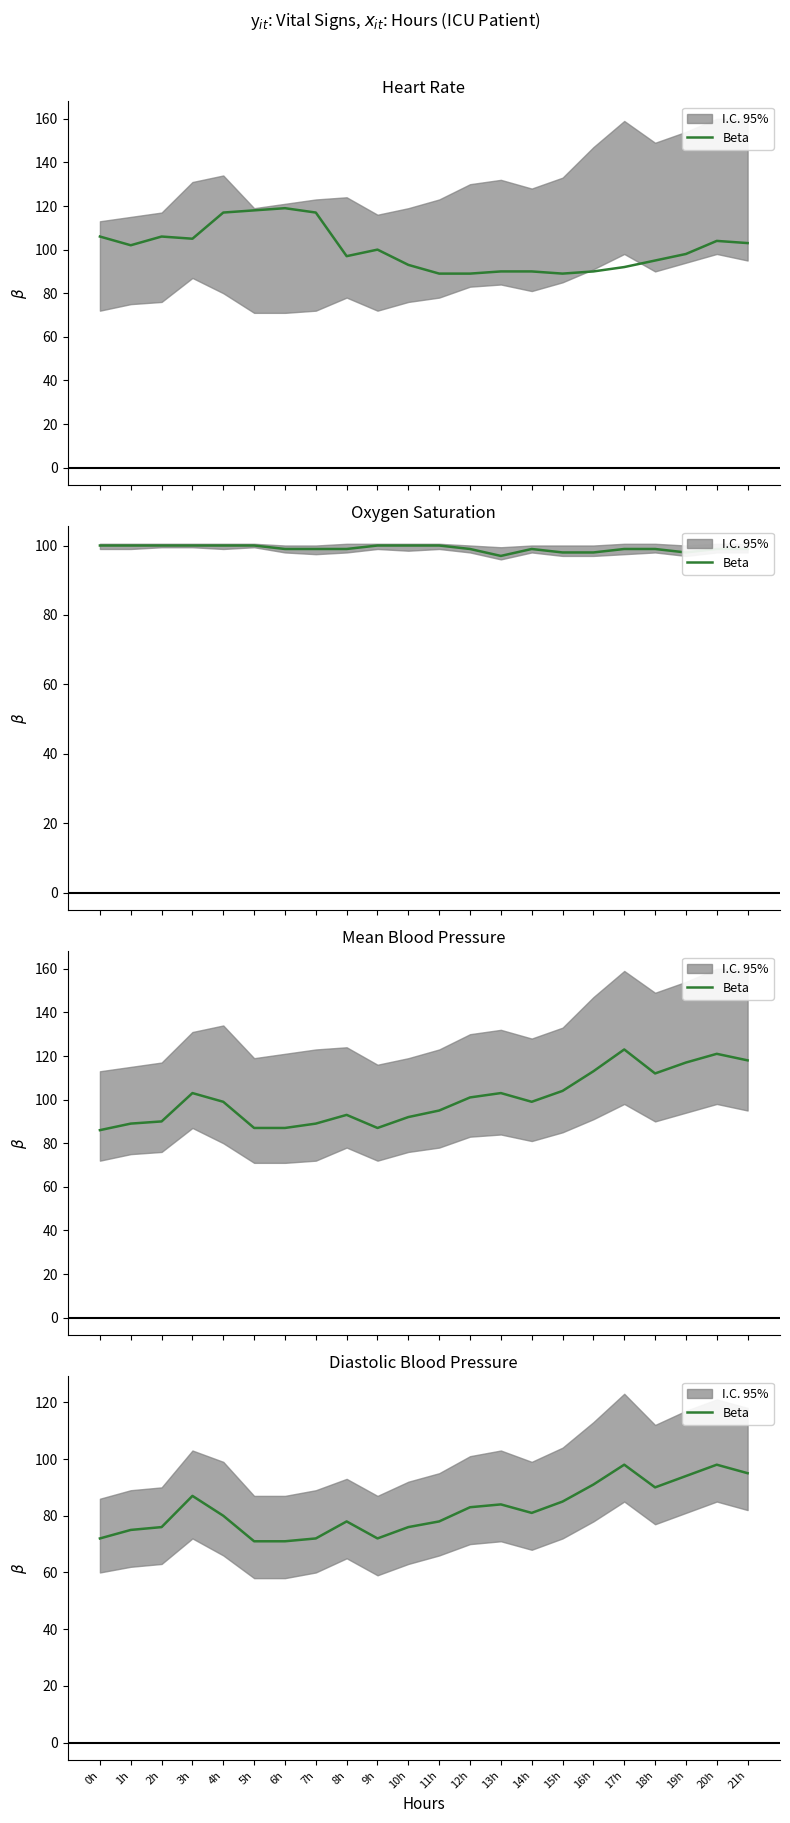

Which category has the highest value across all series?

17h